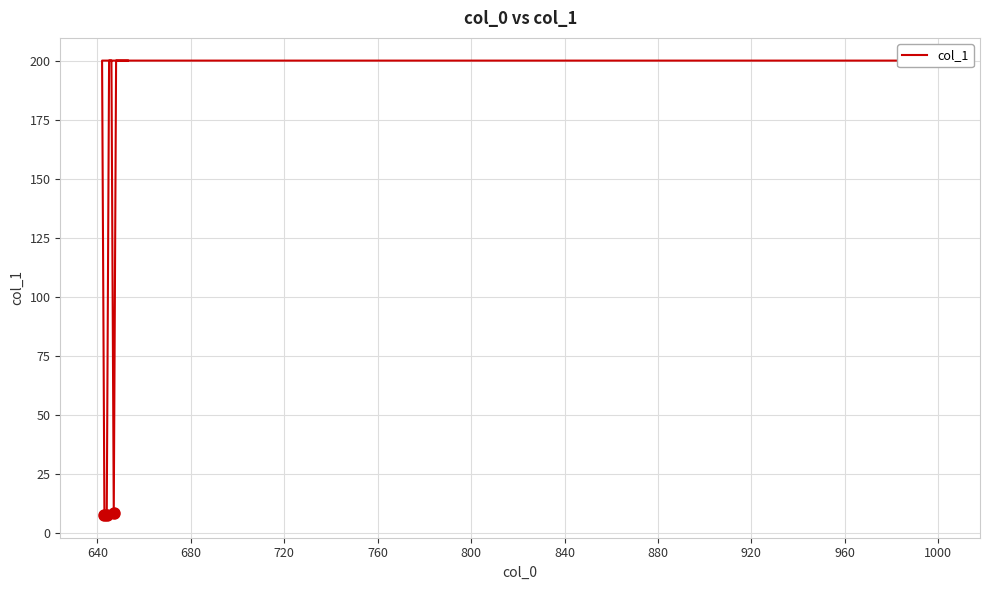

What is the sum of all values?

2023.7